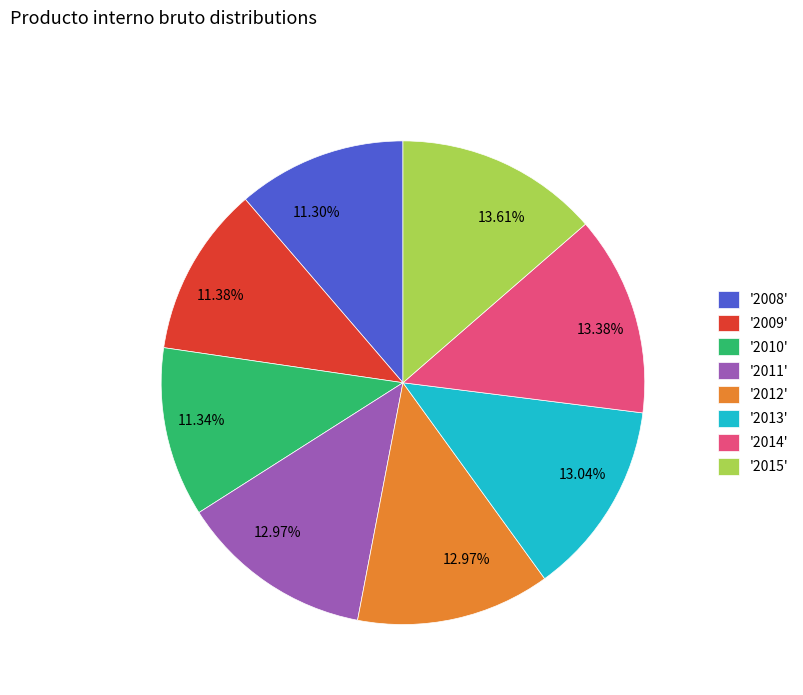

Count the number of slices in the pie.

8